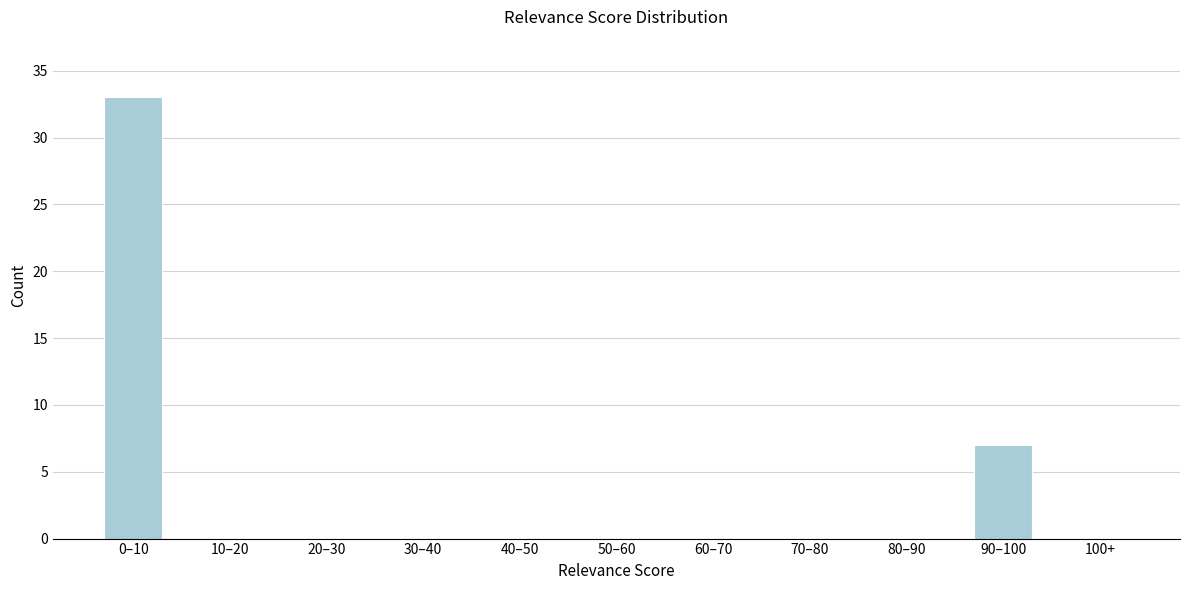

Reading right to left, transcribe all the data shown in this chart.

100+=0	90–100=7	80–90=0	70–80=0	60–70=0	50–60=0	40–50=0	30–40=0	20–30=0	10–20=0	0–10=33